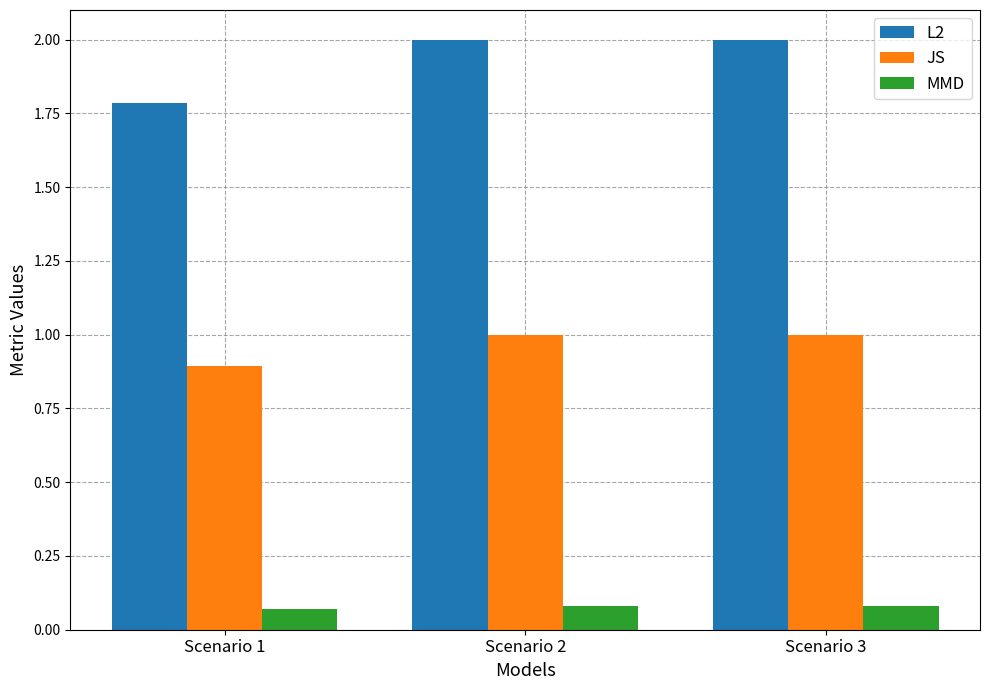

What is the value of the L2 bar at the 1st from the left?

1.8